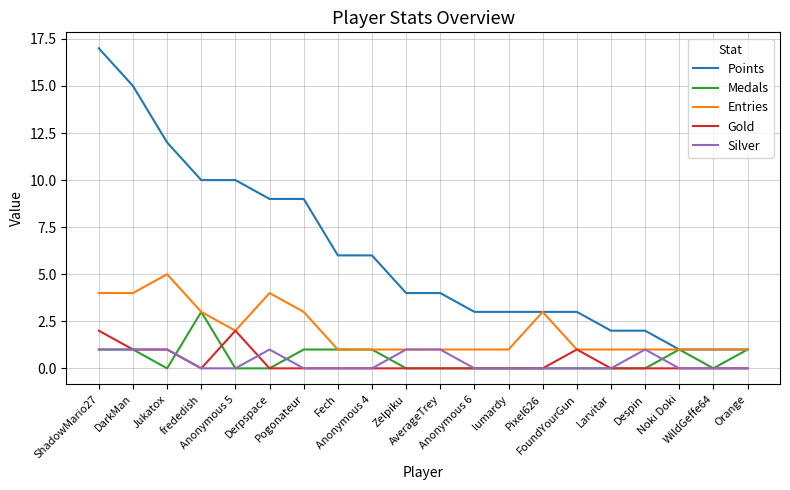

Where is the first local maximum for Entries?

Jukatox